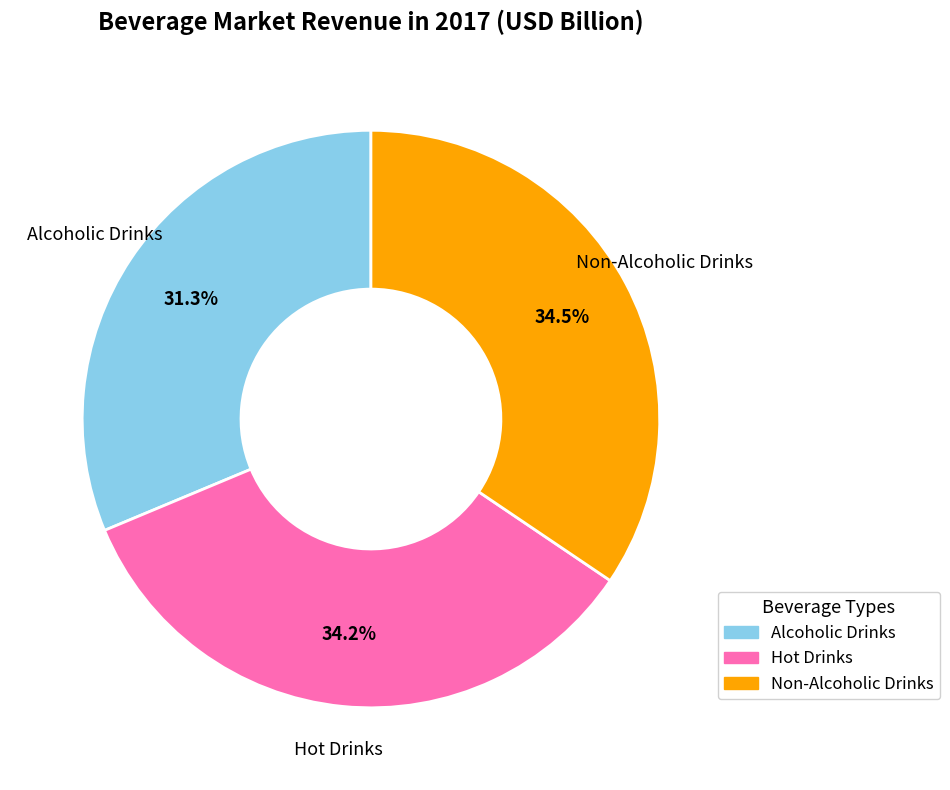

To the nearest percent, what portion does Non-Alcoholic Drinks represent?

34%